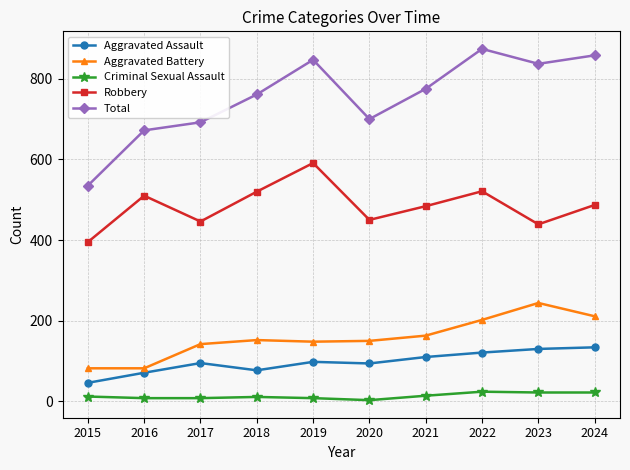

At which label does Robbery reach its peak?

2019